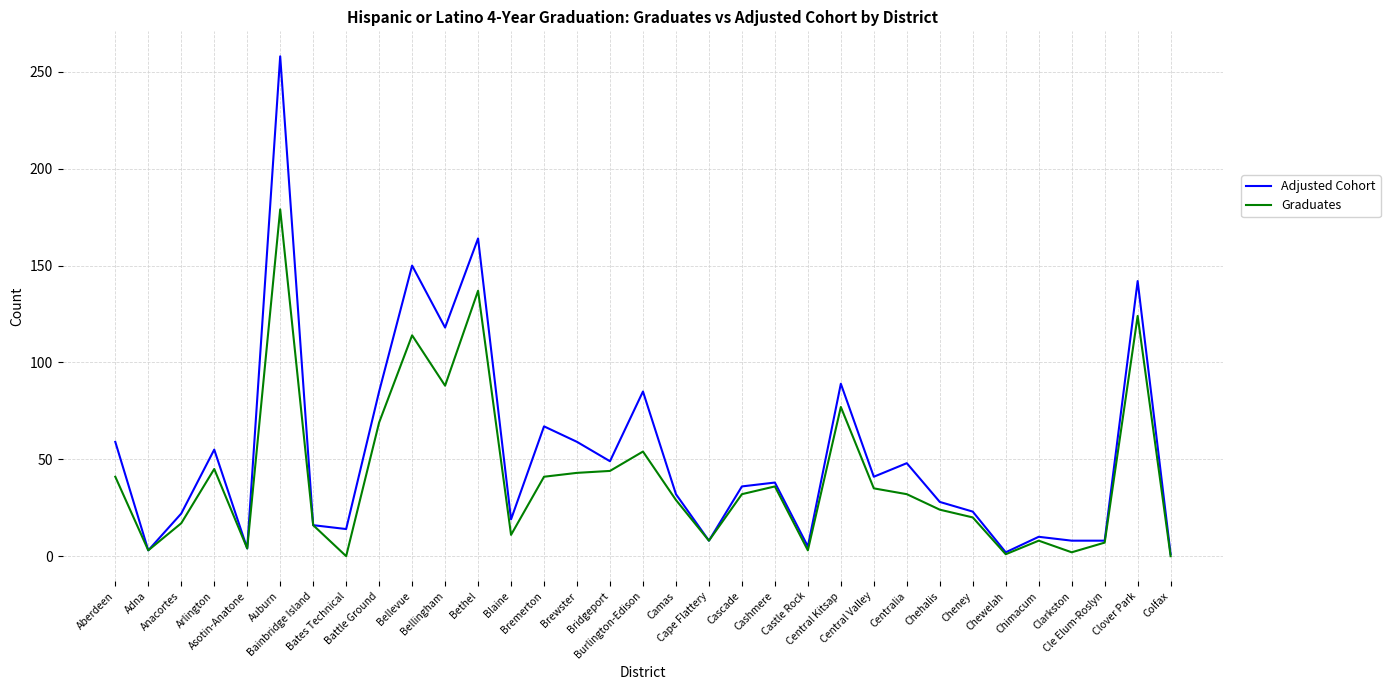

True or false: Graduates has more than 0 interior local peaks.

True